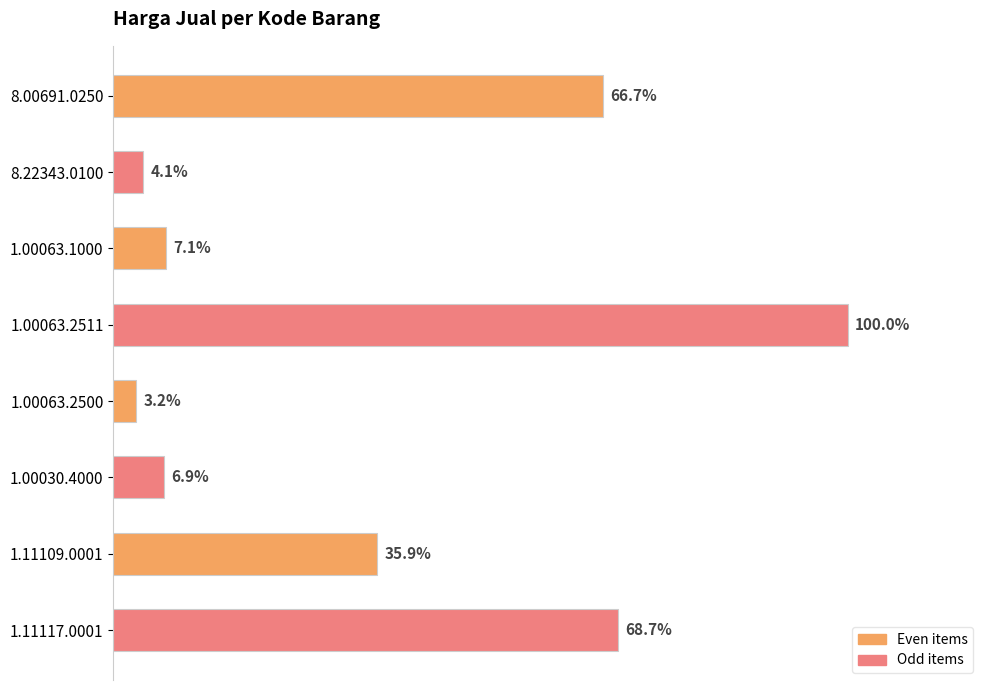

What is the sum of all values?

10092700